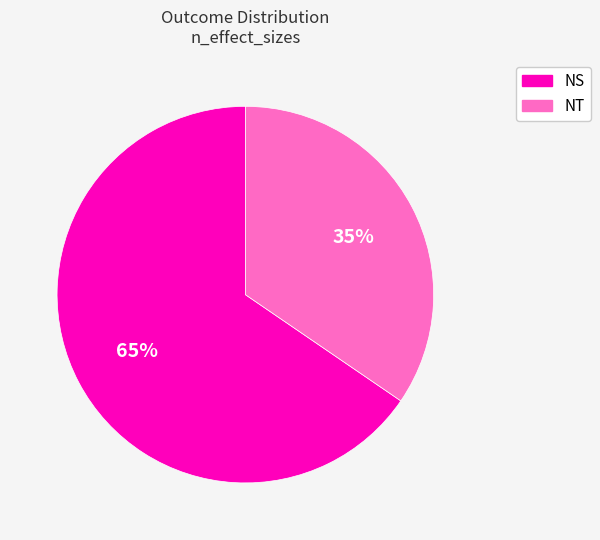

Rank the categories by value from highest to lowest.

NS, NT